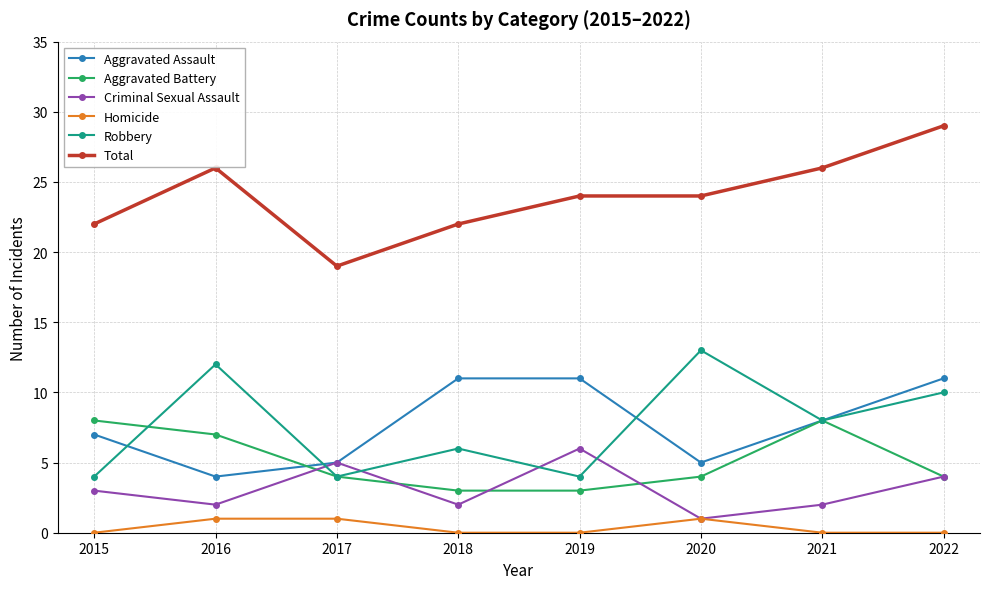

What is the difference between the maximum and minimum values in the Aggravated Battery series?

5